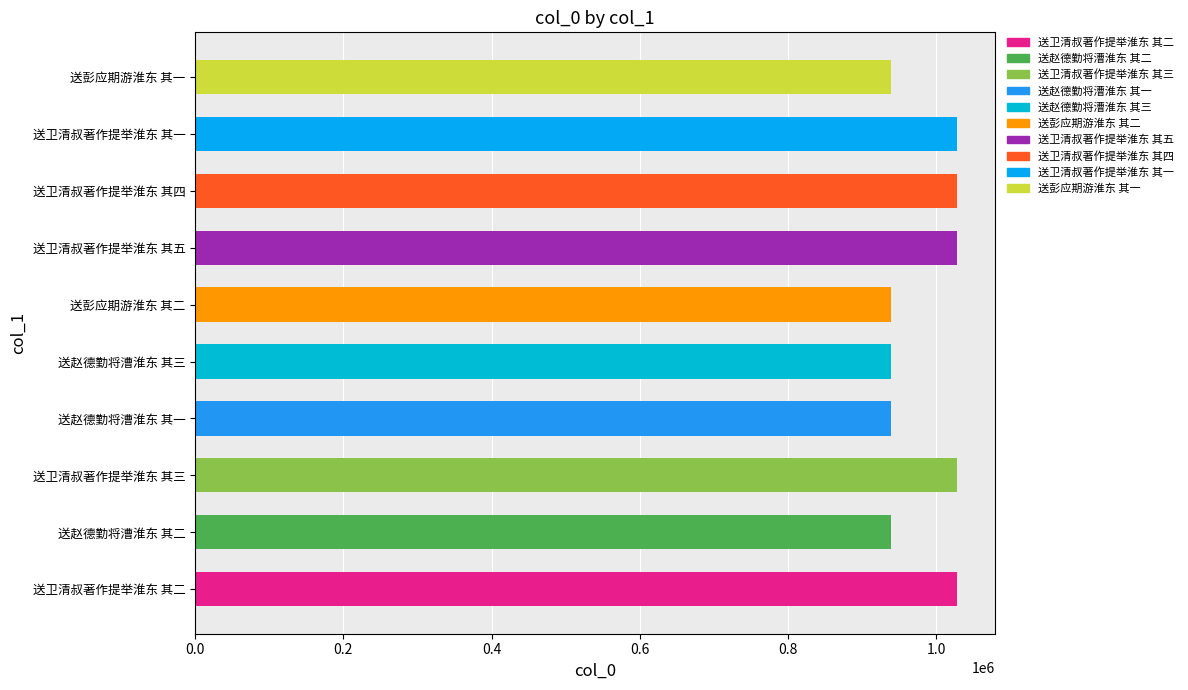

What is the smallest value displayed?

938987